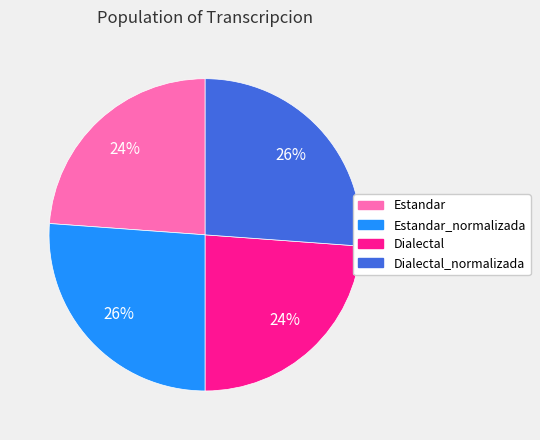

Is Dialectal the majority of the pie?

No